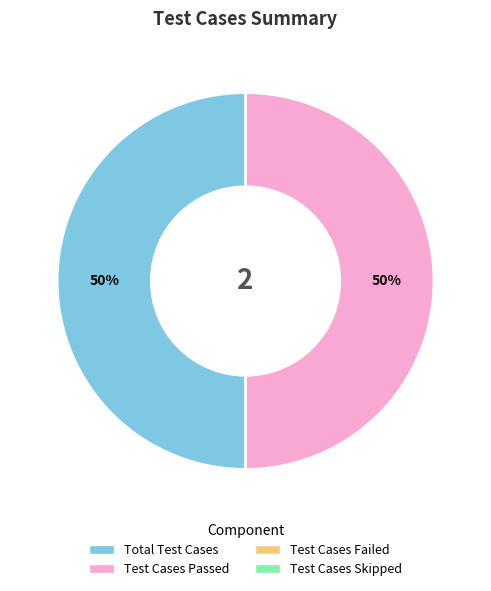

To the nearest percent, what is the average slice percentage?

50%